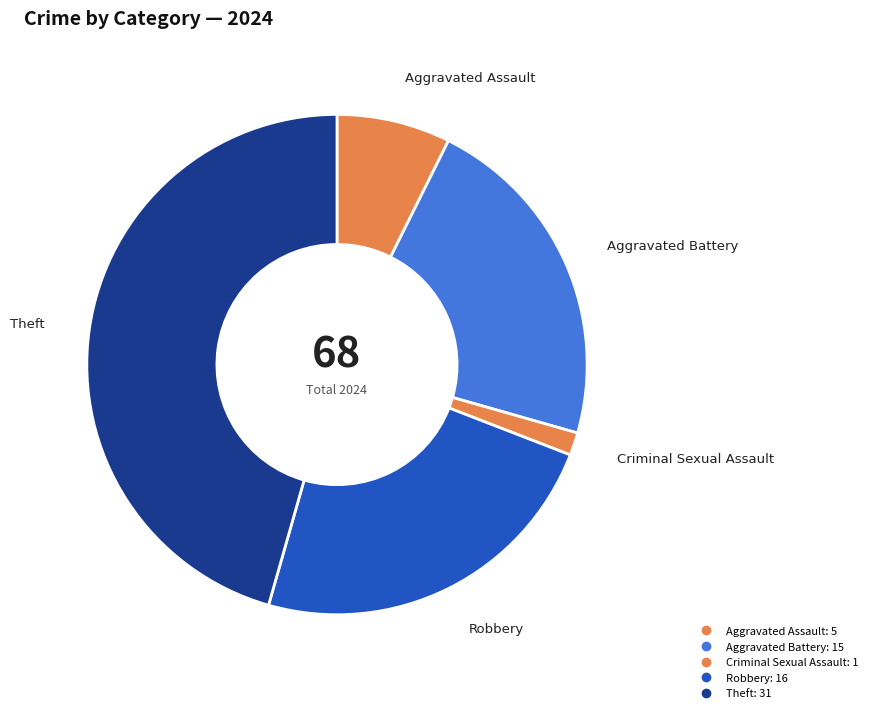

What is the largest slice in the pie chart?

Theft